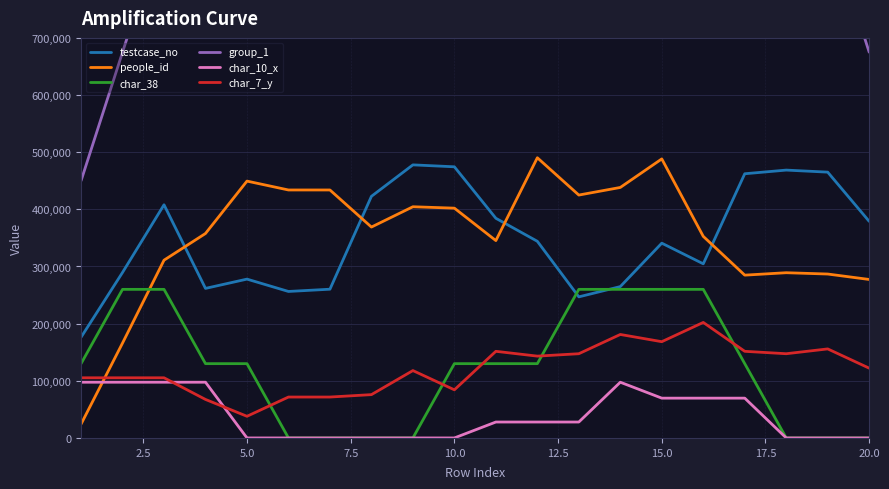

The value of char_7_y at 5.0 is 67017.2. True or false?

False